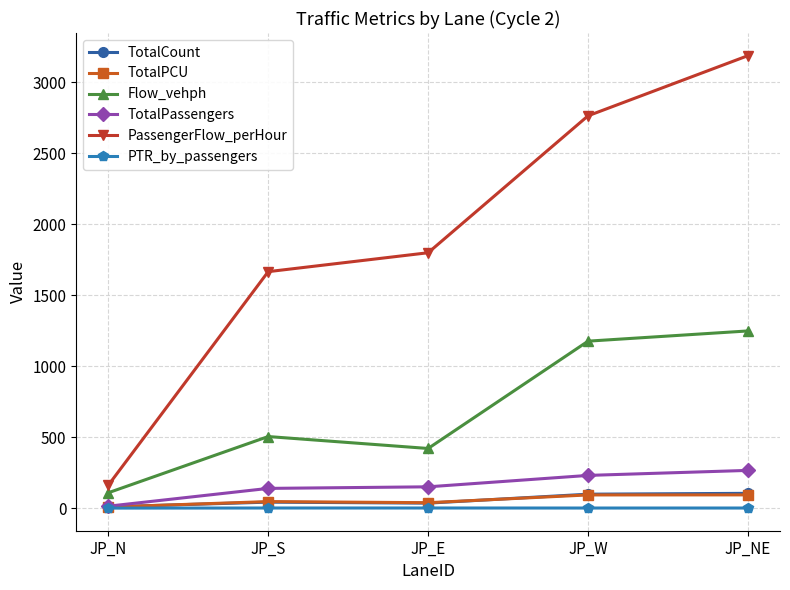

True or false: Flow_vehph and TotalCount cross at least once.

False